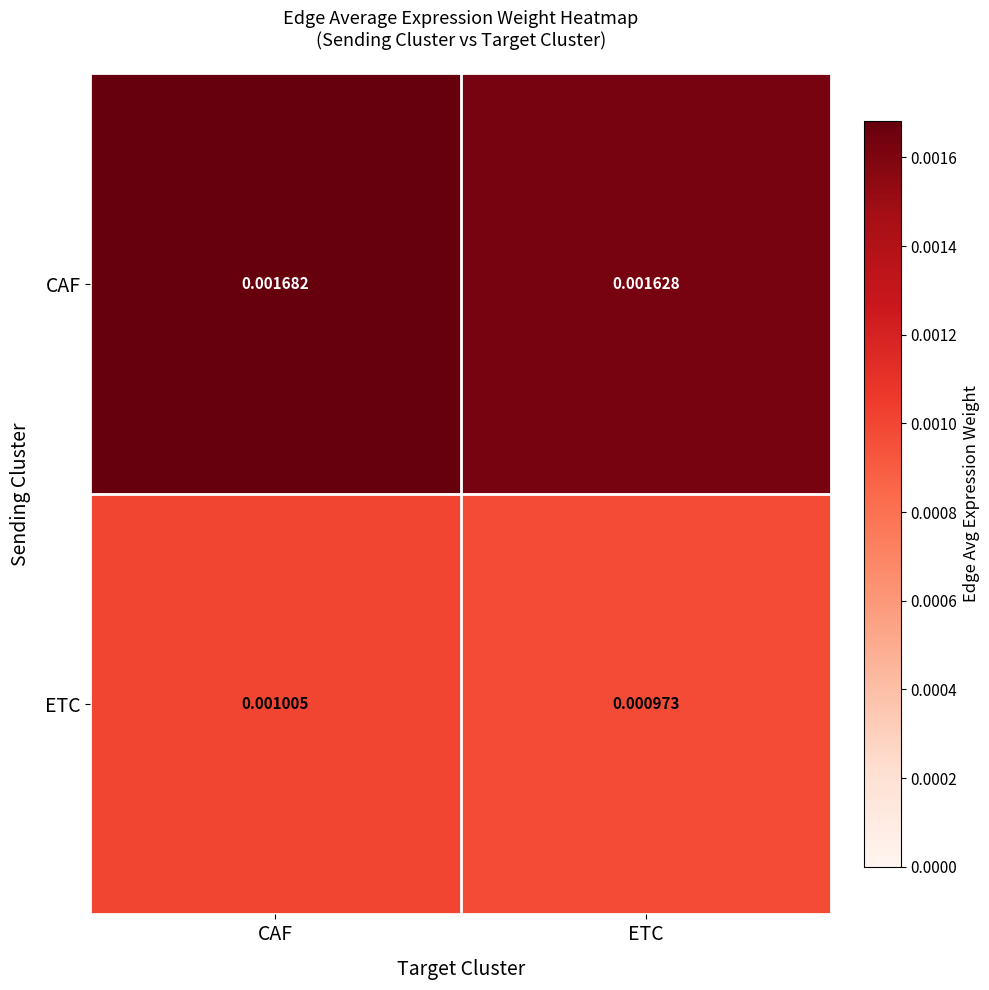

At which label is CAF closest to 0?

ETC